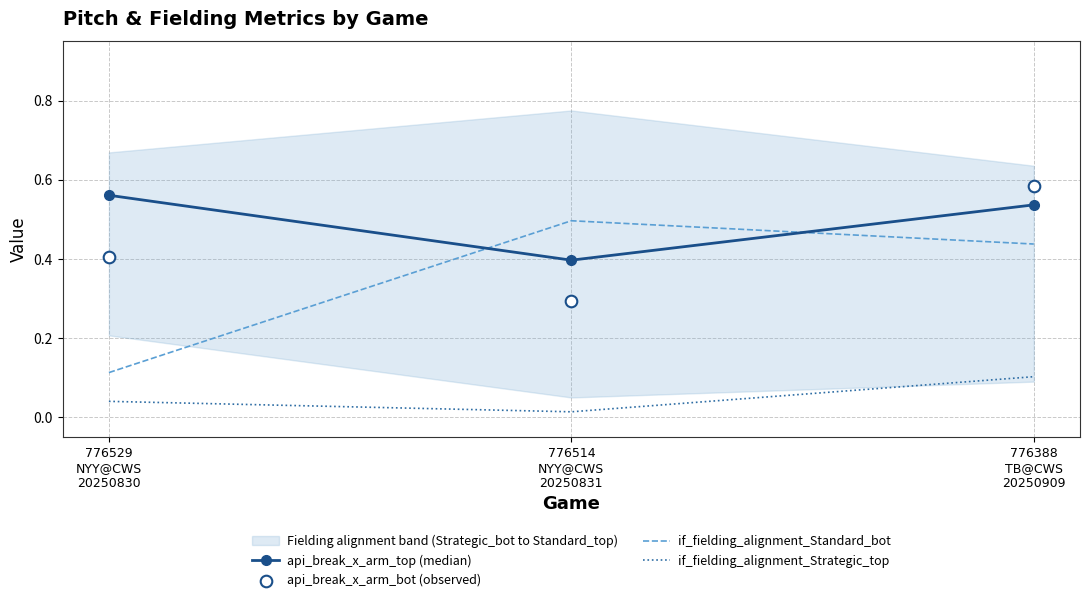

At how many categories does at least one series exceed 0?

3